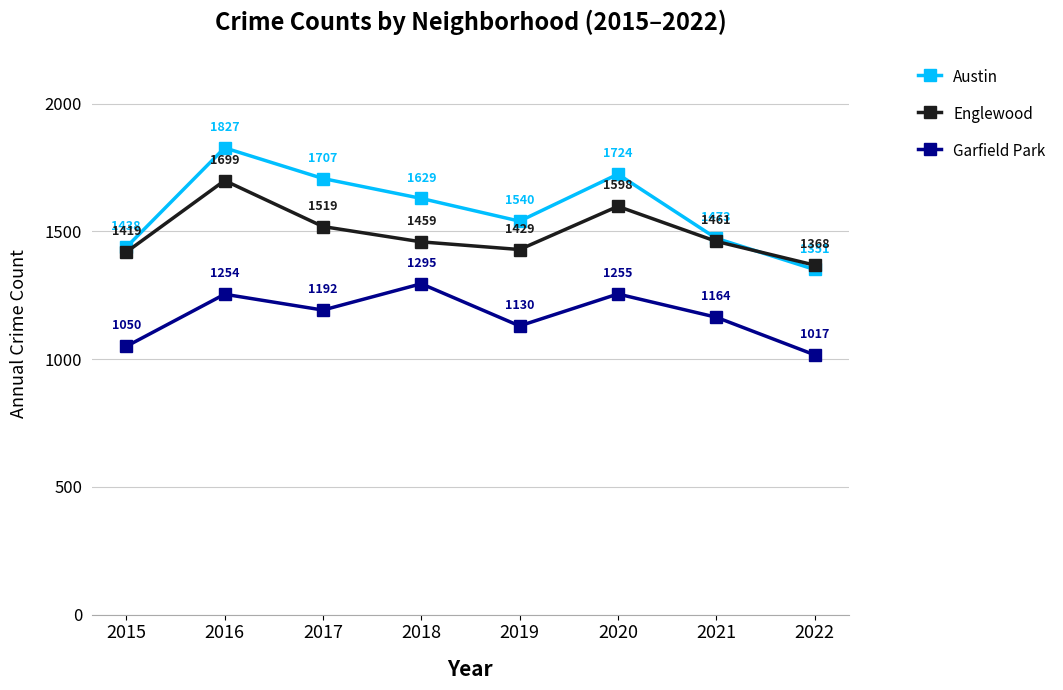

Reading right to left, extract all data points from this chart.

Austin: 1351	1473	1724	1540	1629	1707	1827	1438
Englewood: 1368	1461	1598	1429	1459	1519	1699	1419
Garfield Park: 1017	1164	1255	1130	1295	1192	1254	1050